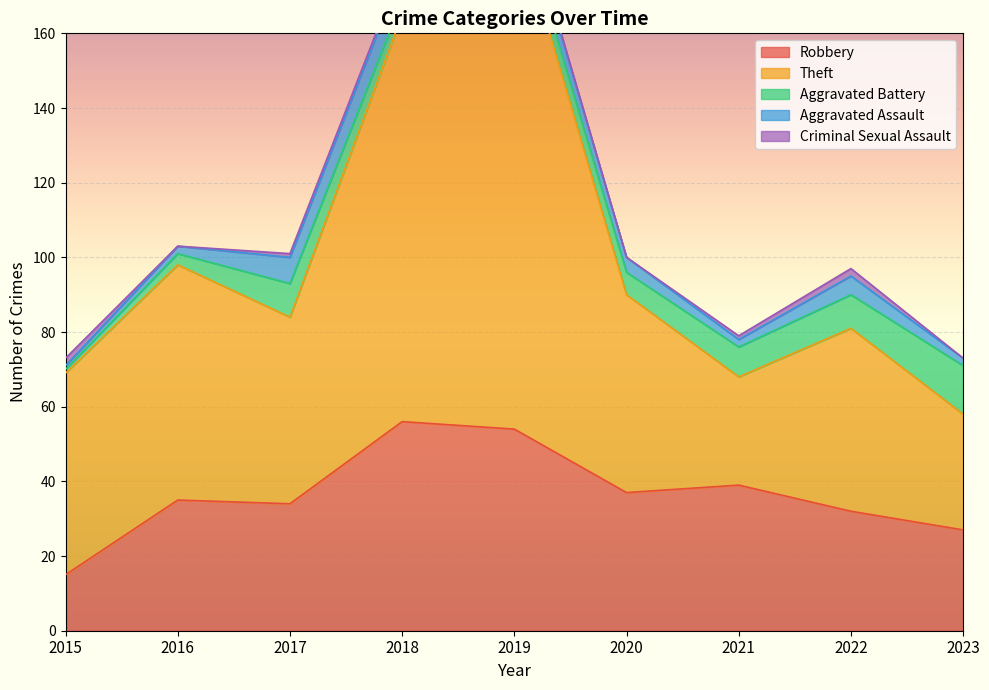

What is the difference between the maximum and minimum values in the Robbery series?

41